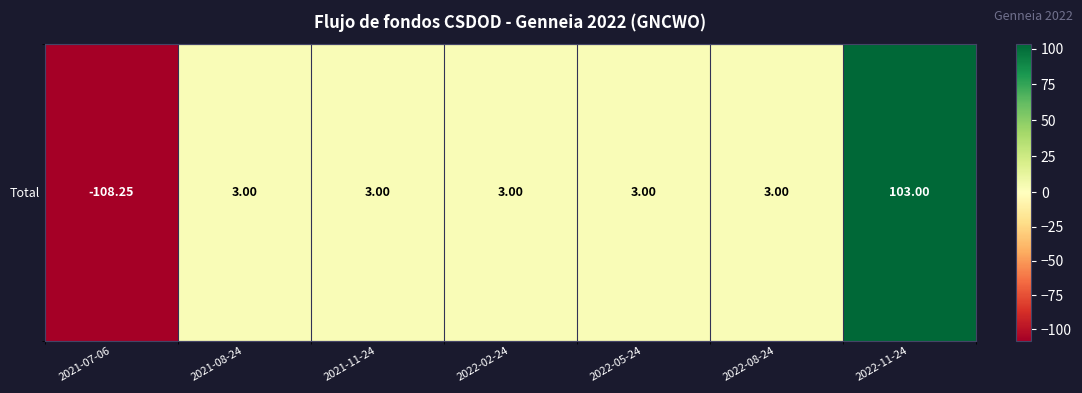

Which has a higher value, 2022-11-24 or 2021-08-24?

2022-11-24